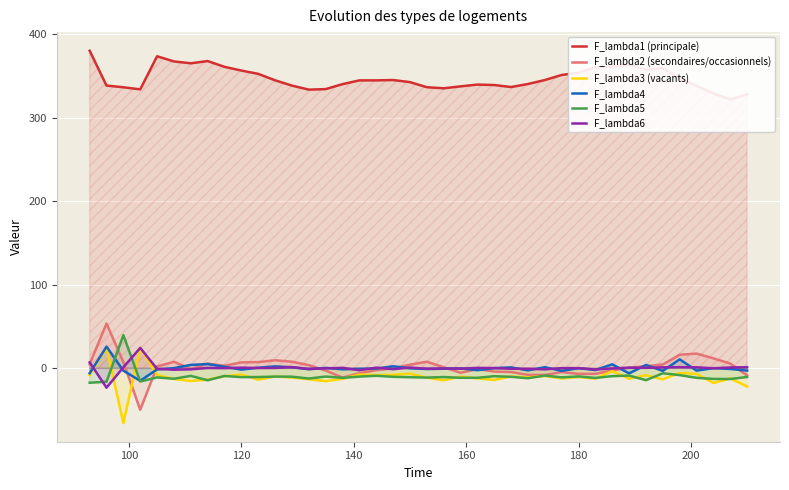

What is the minimum value for F_lambda2 (secondaires/occasionnels)?

-49.6